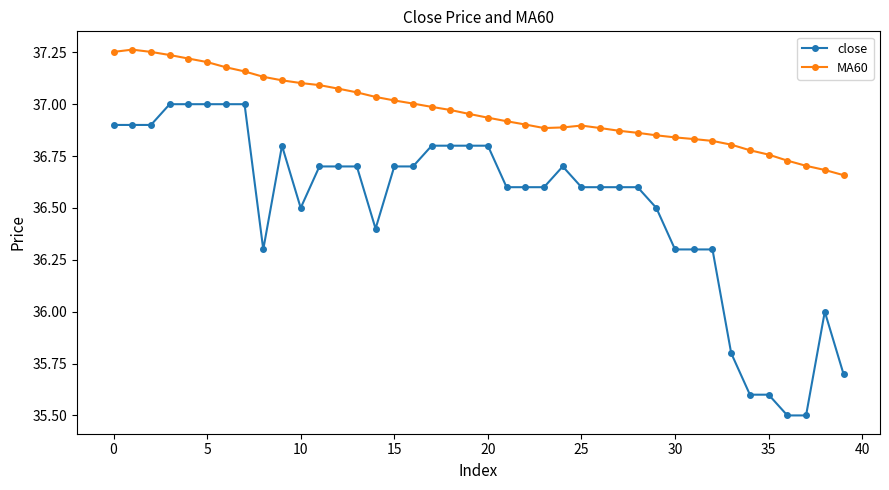

Which series has the largest range (max minus min)?

close